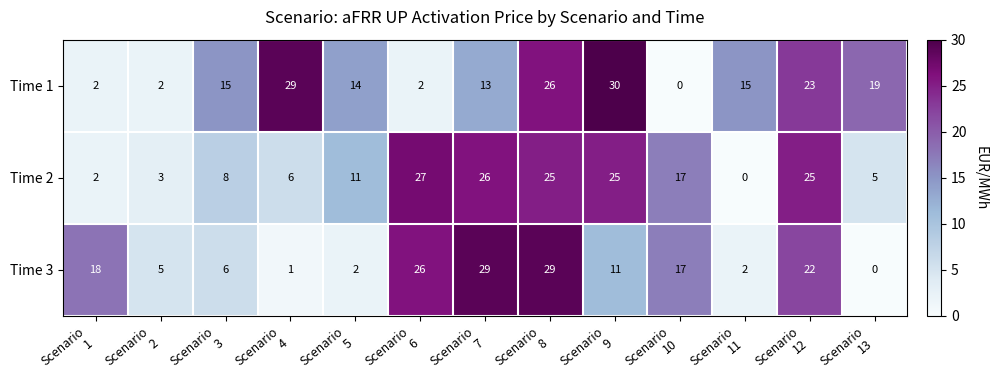

At how many categories does at least one series exceed 0?

13